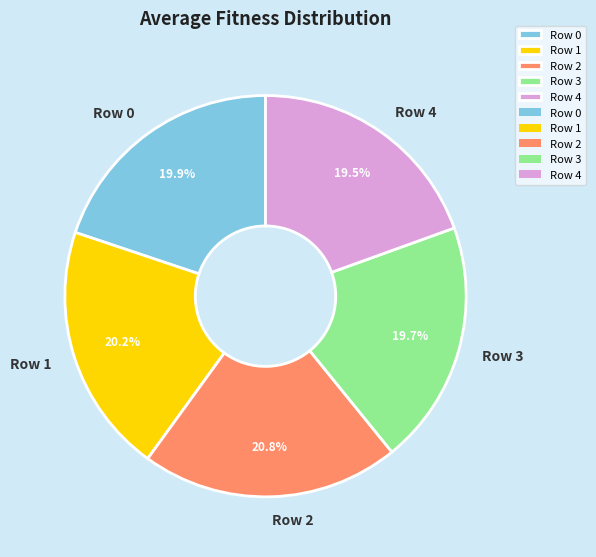

To the nearest percent, what is the difference between the largest and smallest slice percentages?

1%